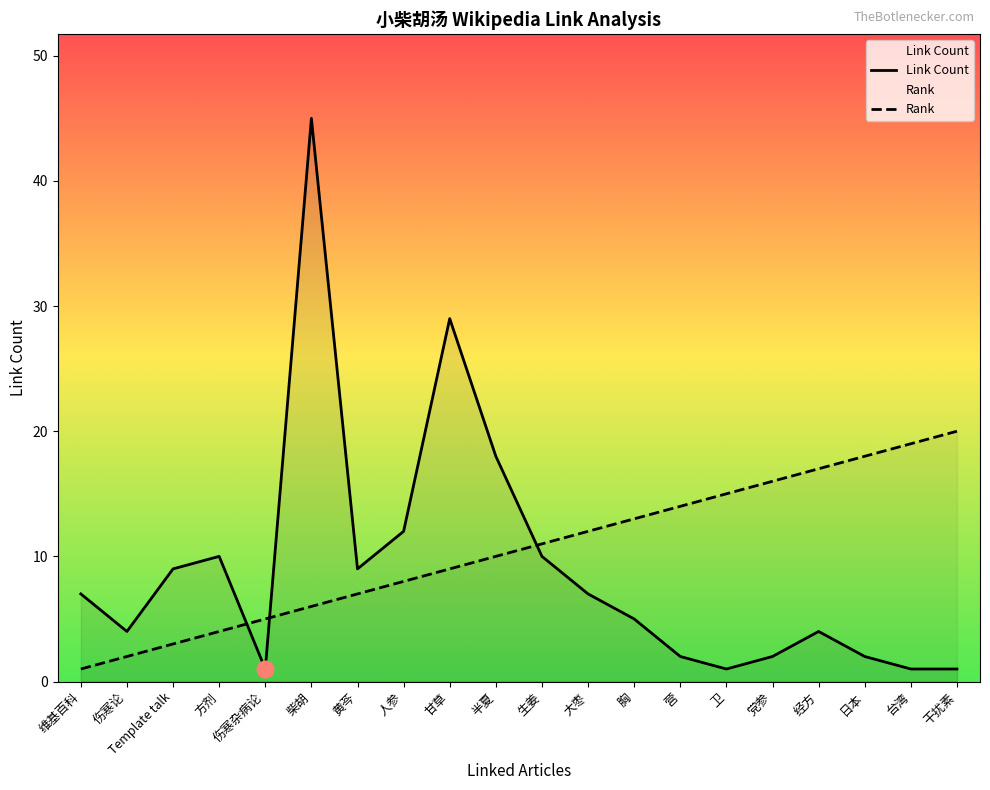

What is the lowest value of the Rank series?

1